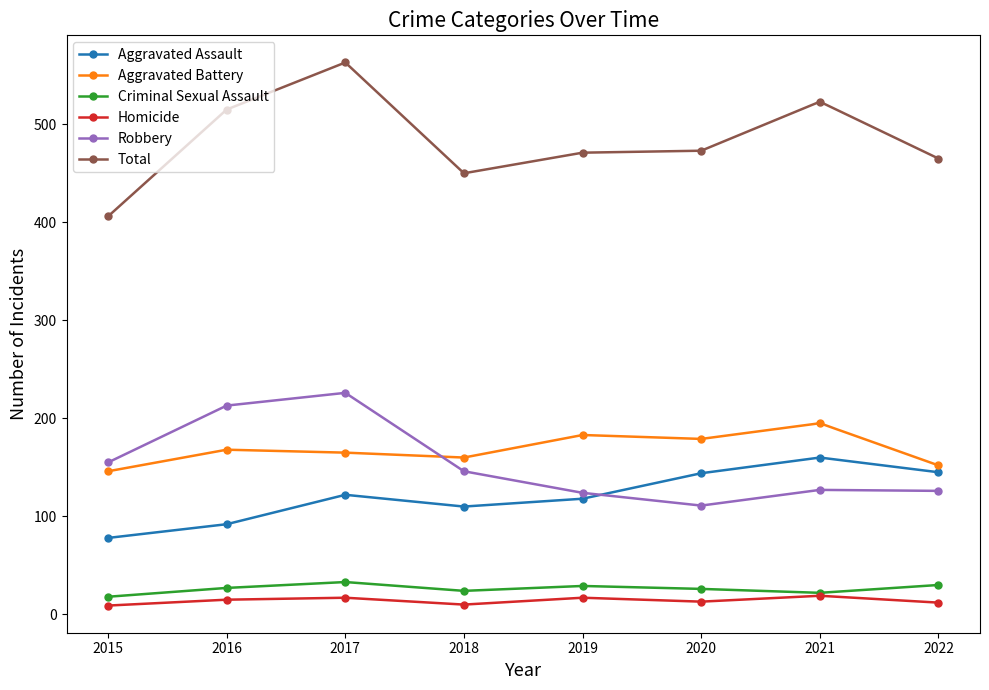

Where is the first local minimum for Aggravated Battery?

2018